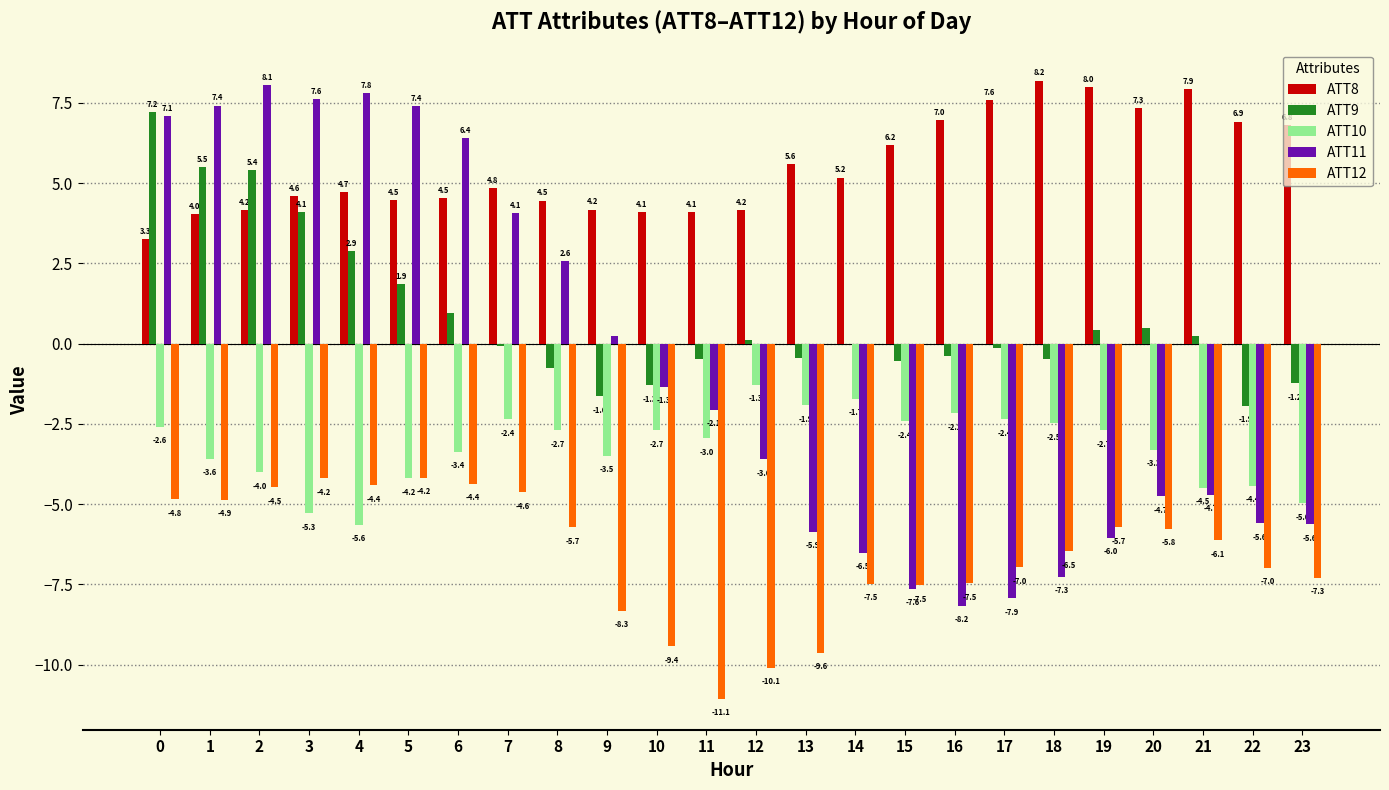

Where is ATT8 nearest to the value 5?

7